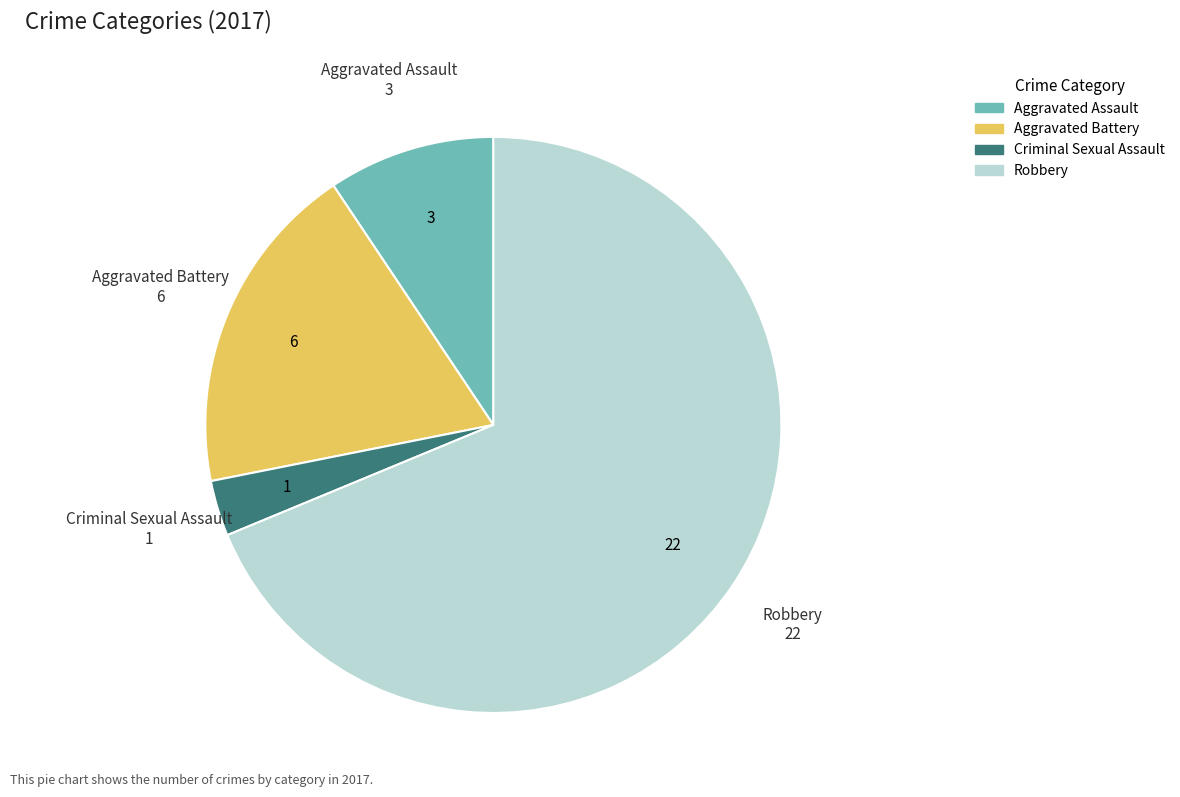

The Aggravated Battery slice represents 19% of the pie. True or false?

True